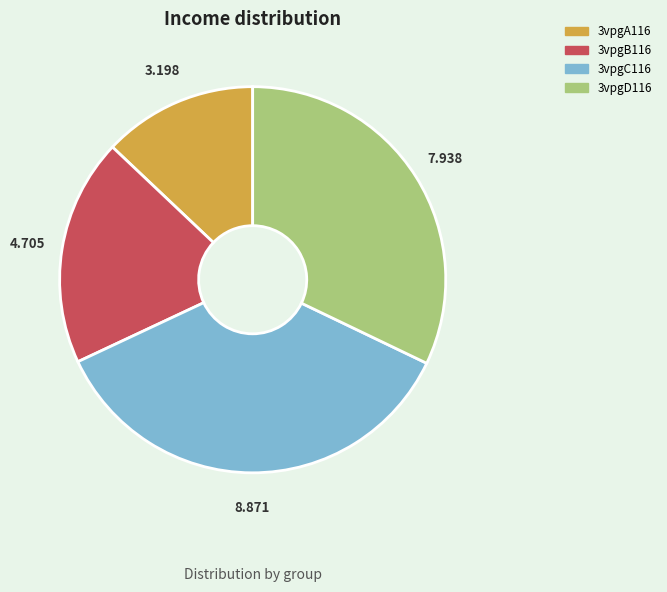

Does any single category account for the majority?

No